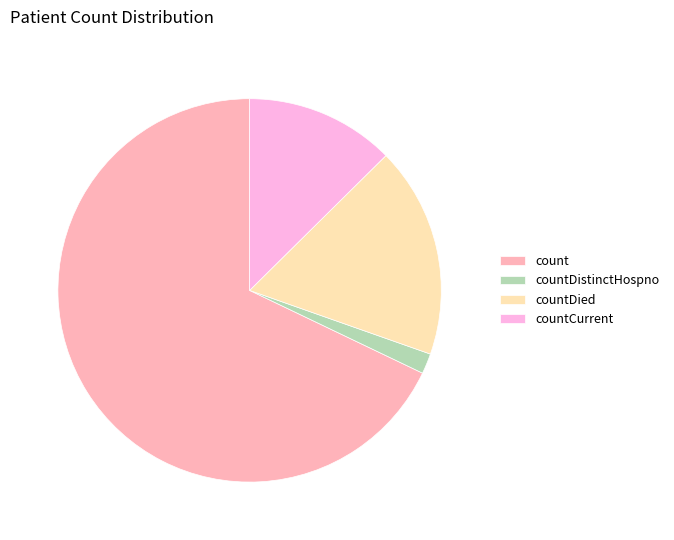

Do countDistinctHospno and count together represent more than half of the pie?

Yes